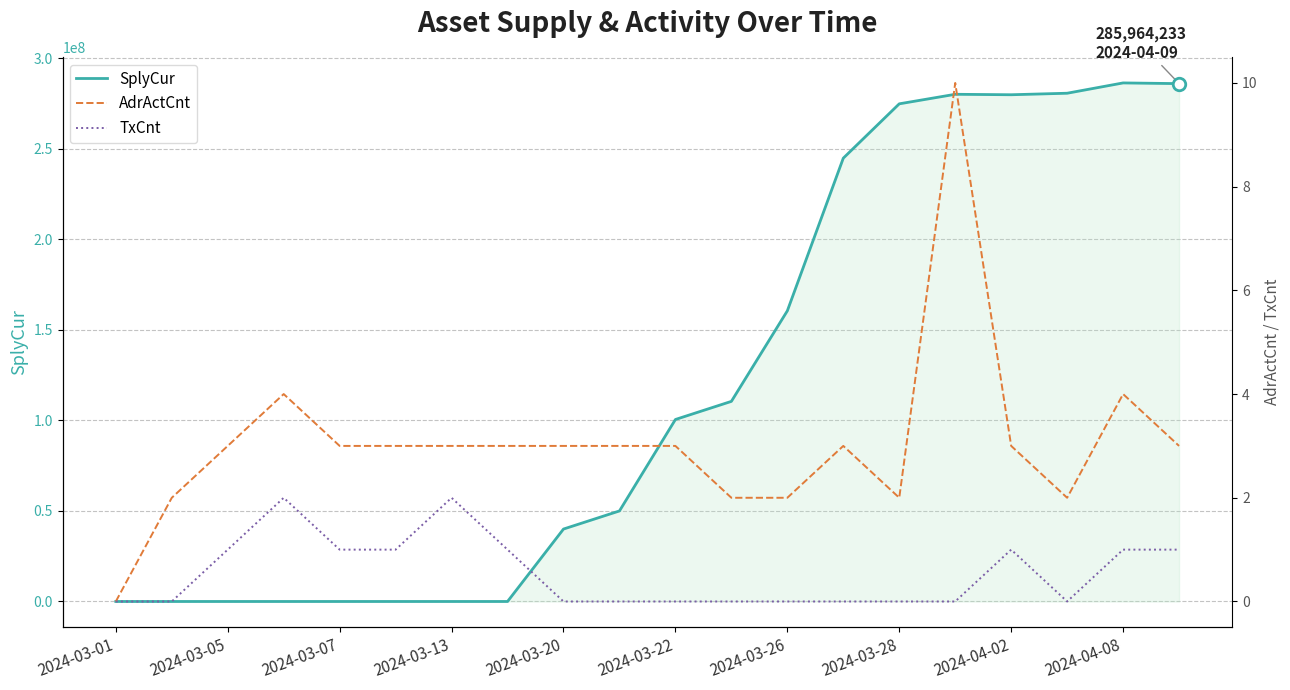

Where is SplyCur nearest to the value 143173494?

2024-03-26